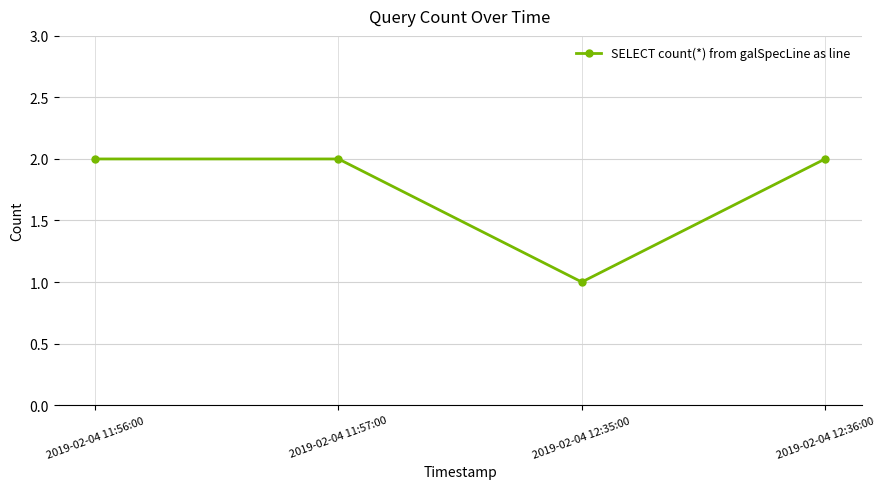

What is the difference between the values at 2019-02-04 11:57:00 and 2019-02-04 12:35:00?

1